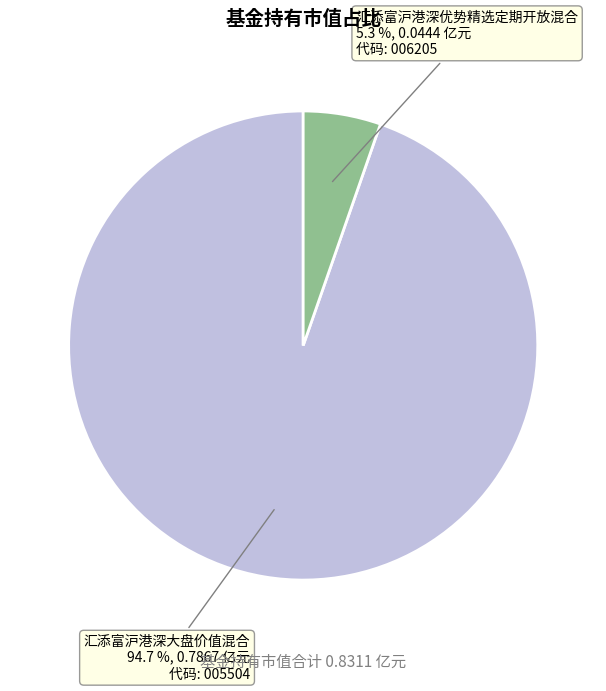

Between 汇添富沪港深大盘价值混合 and 汇添富沪港深优势精选定期开放混合, which is larger?

汇添富沪港深大盘价值混合